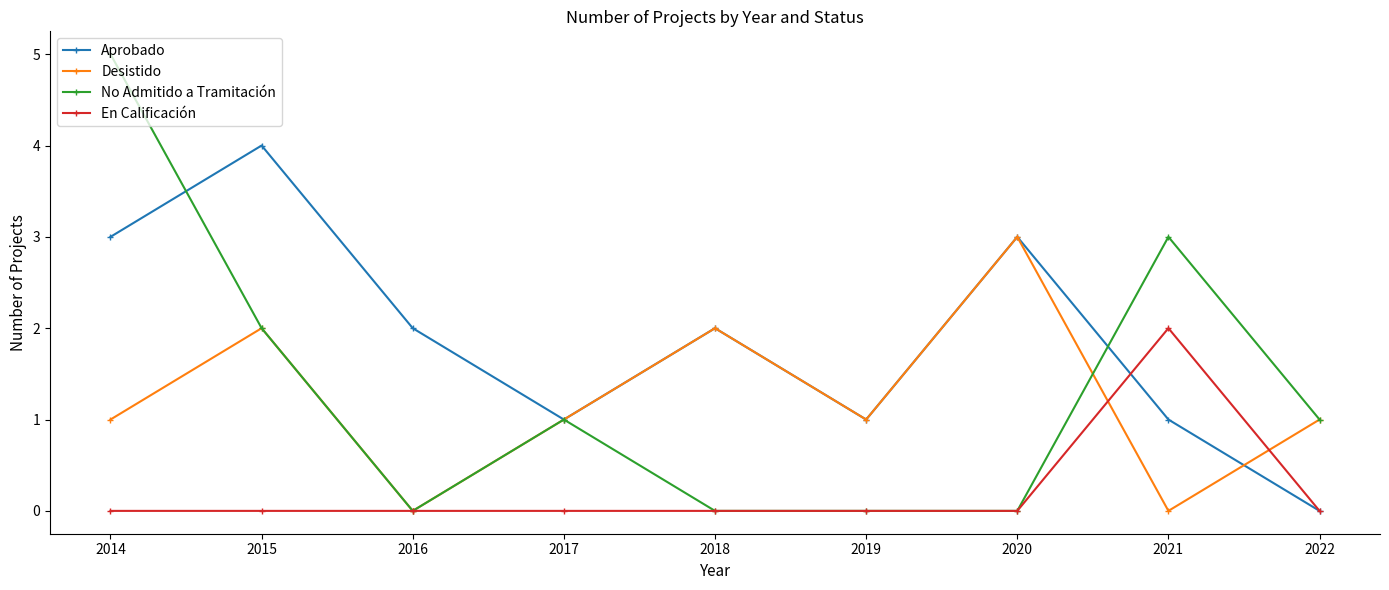

At 2014, list the series in order from smallest to largest.

En Calificación, Desistido, Aprobado, No Admitido a Tramitación